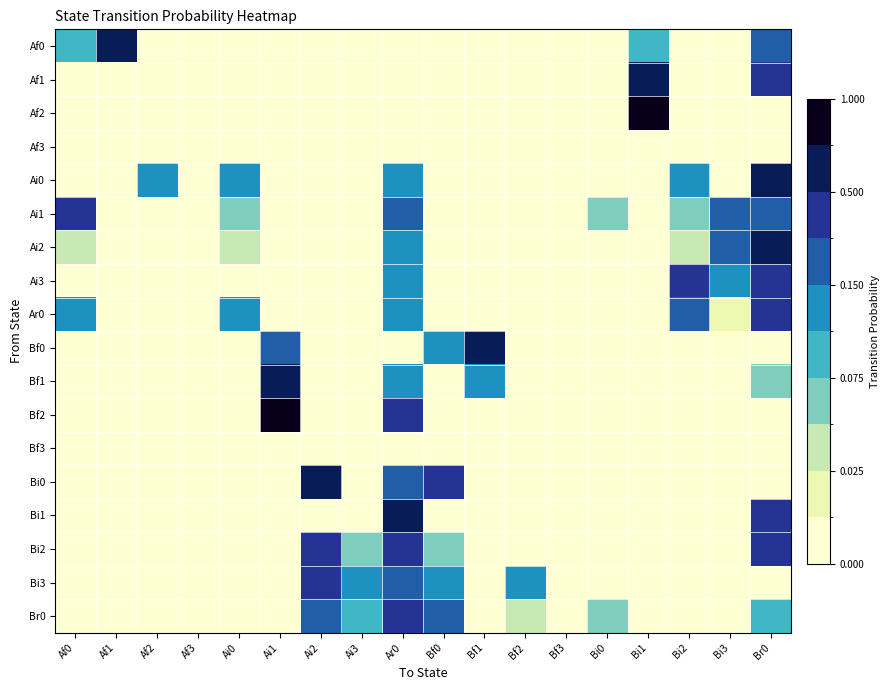

What is the spread (max minus min) of values at Ai0?

0.1